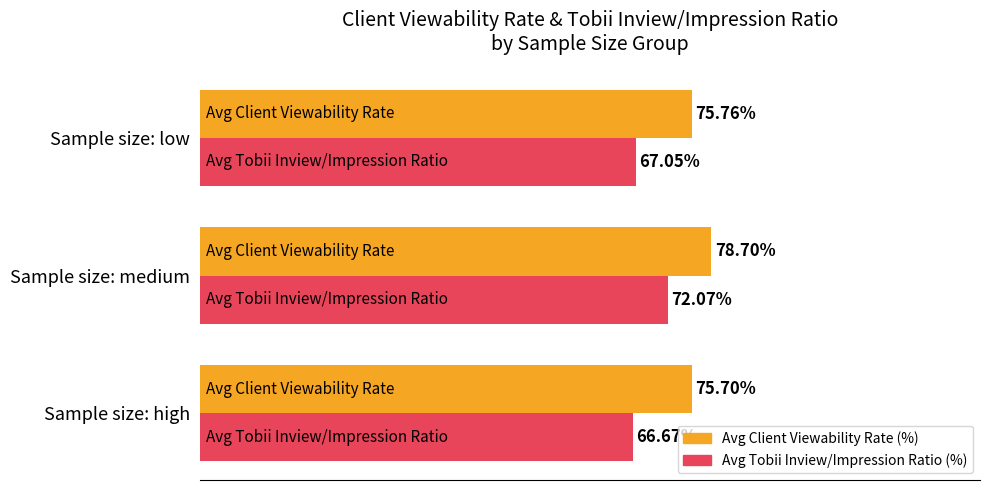

At which category does the chart reach its peak across all series?

Sample size: medium